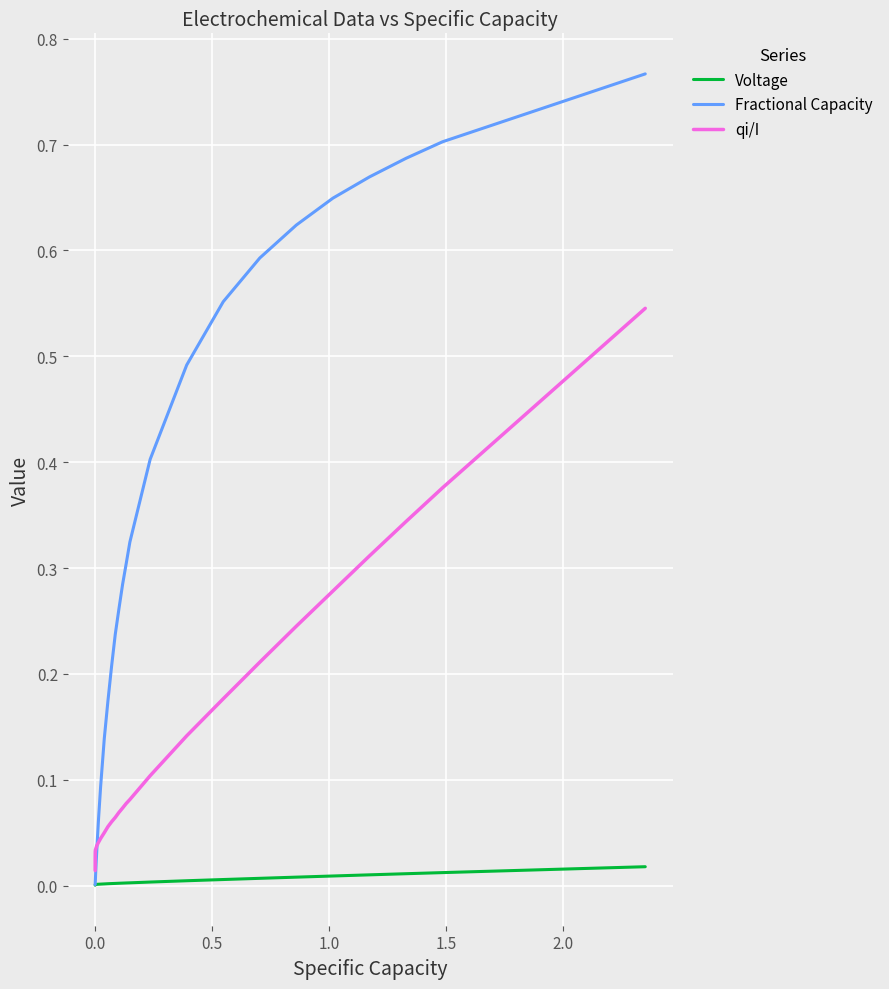

Which series has the widest spread of values?

Fractional Capacity